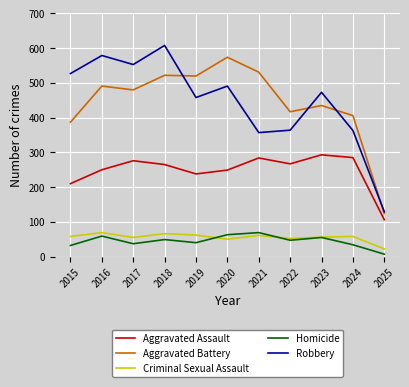

Is it true that Aggravated Battery equals 531 at 2021?

True